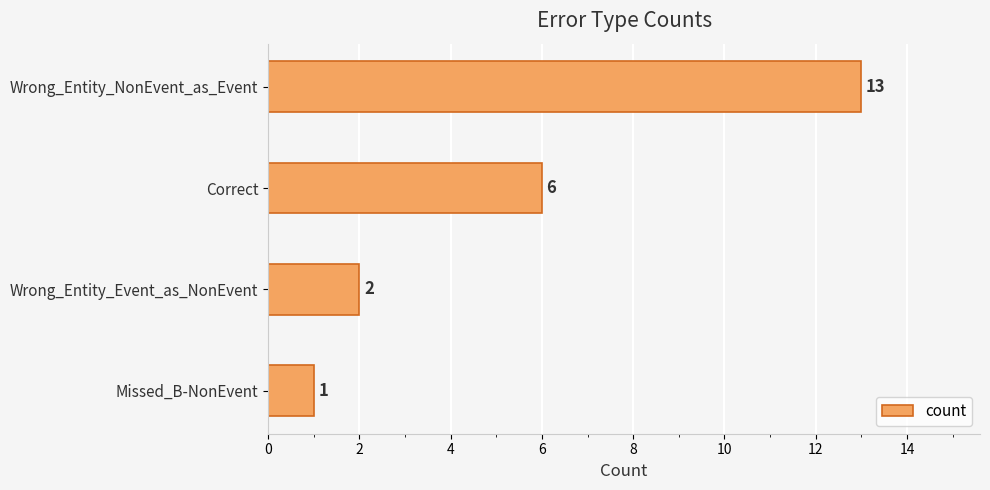

Is it true that the value at Wrong_Entity_Event_as_NonEvent is 1?

False